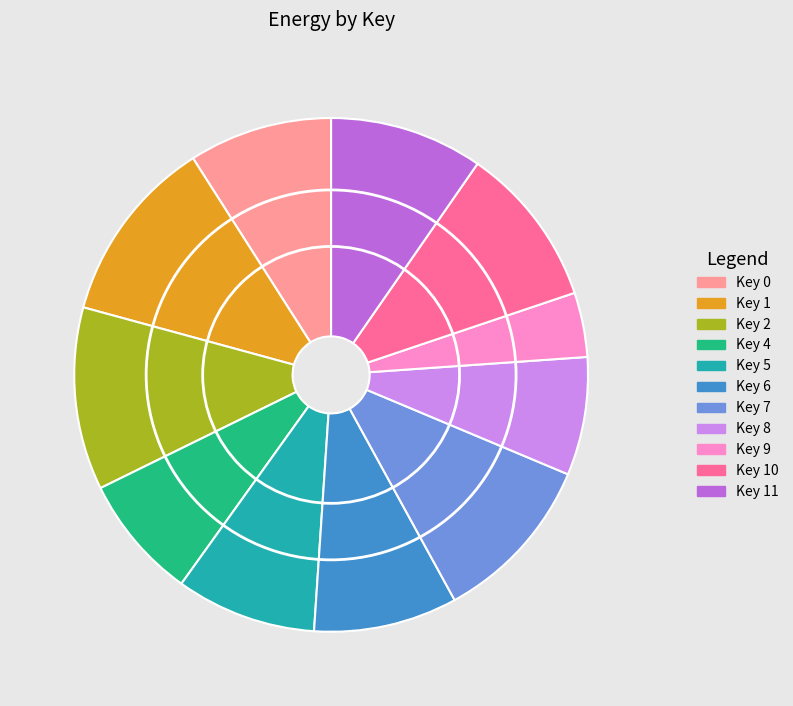

Does any single category account for the majority?

No